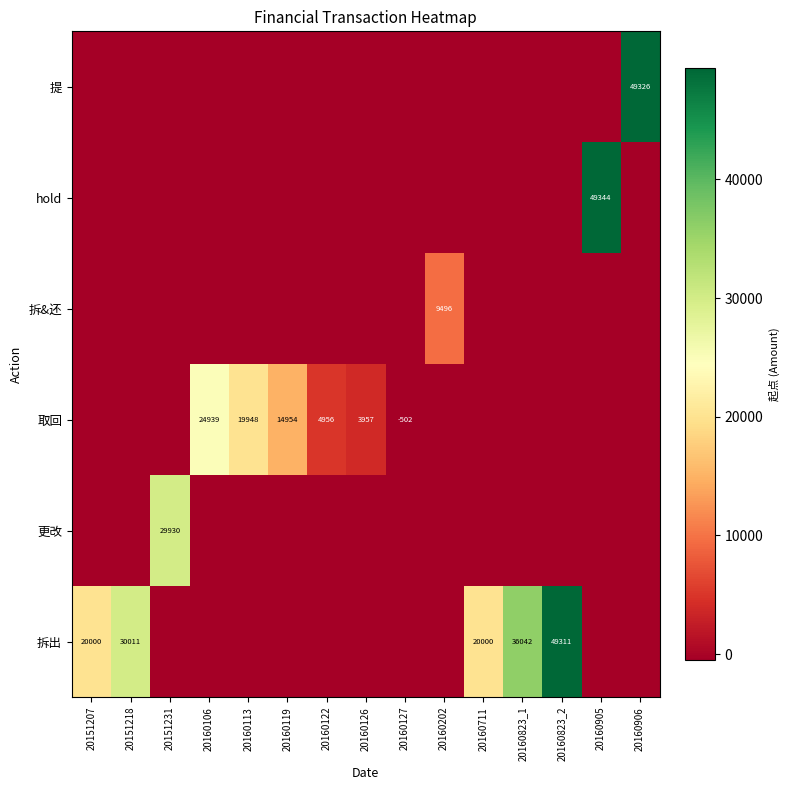

What is the difference between the highest and lowest values at 20160905?

49846.8